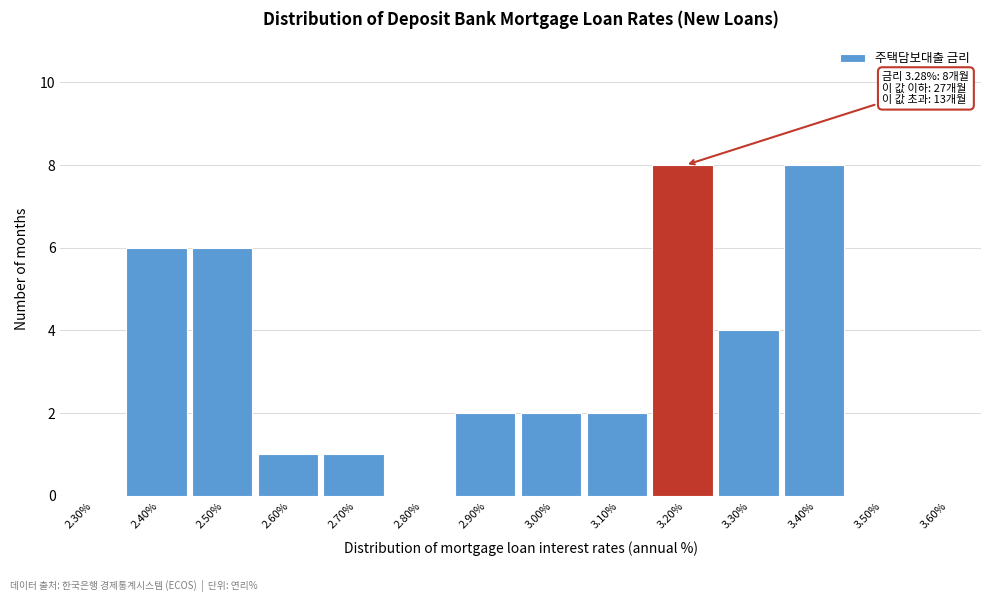

Reading right to left, extract all data points from this chart.

3.60%=0	3.50%=0	3.40%=8	3.30%=4	3.20%=8	3.10%=2	3.00%=2	2.90%=2	2.80%=0	2.70%=1	2.60%=1	2.50%=6	2.40%=6	2.30%=0